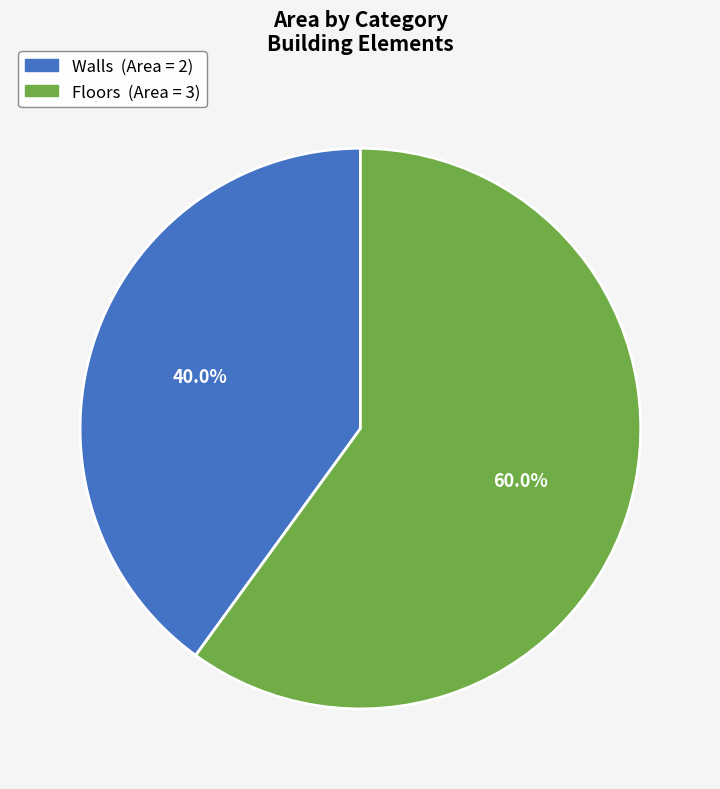

Combined, do Walls and Floors account for over 50%?

Yes